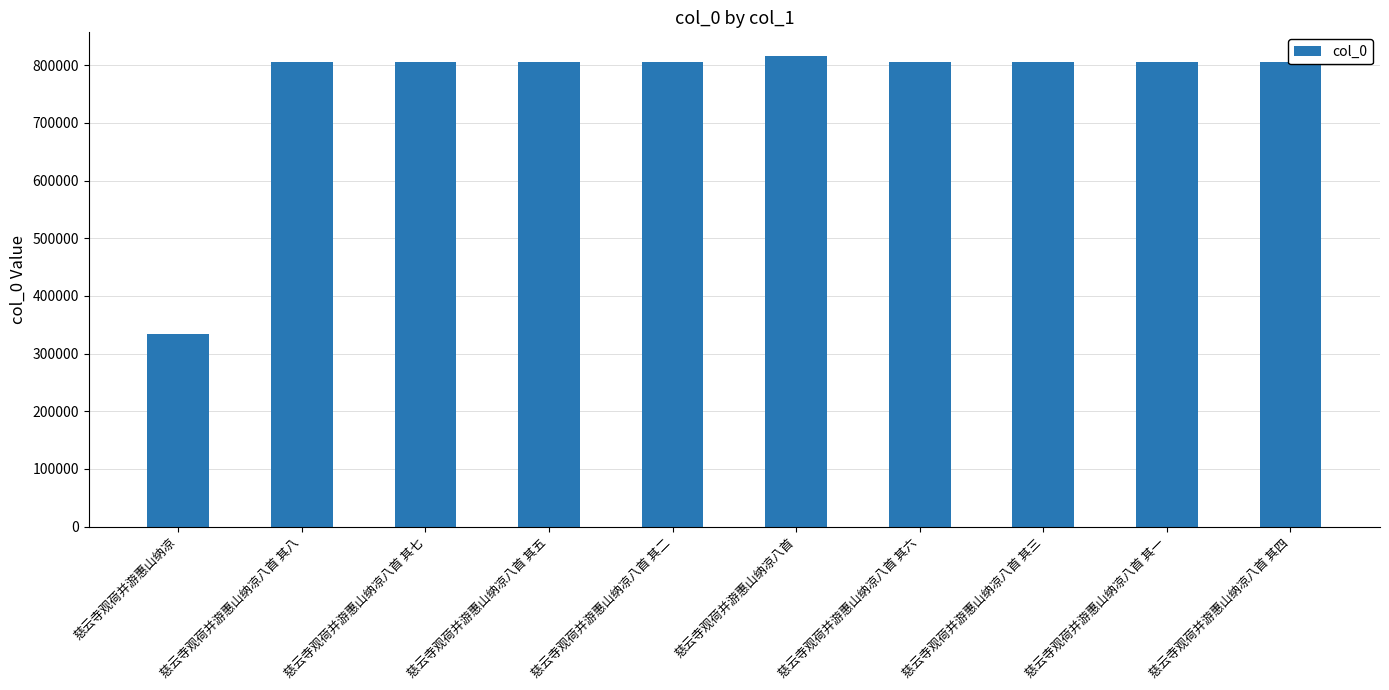

What is the average value?

758986